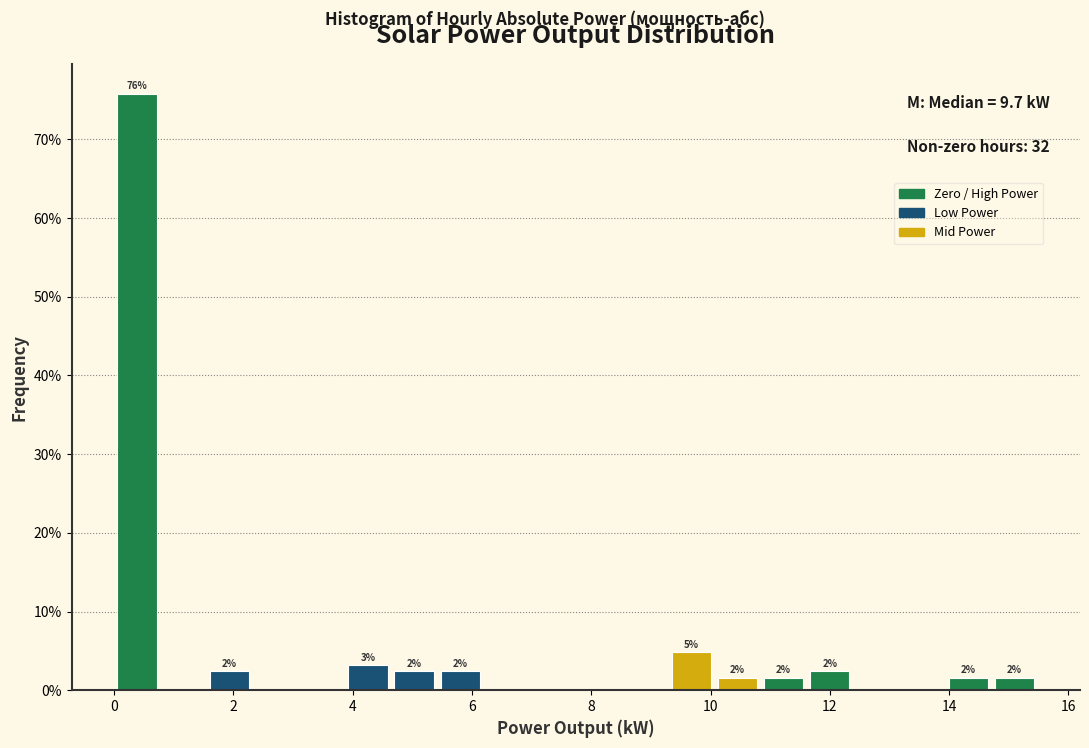

Read against the x-axis, roughly where is the centre of the tallest bar?

0.4